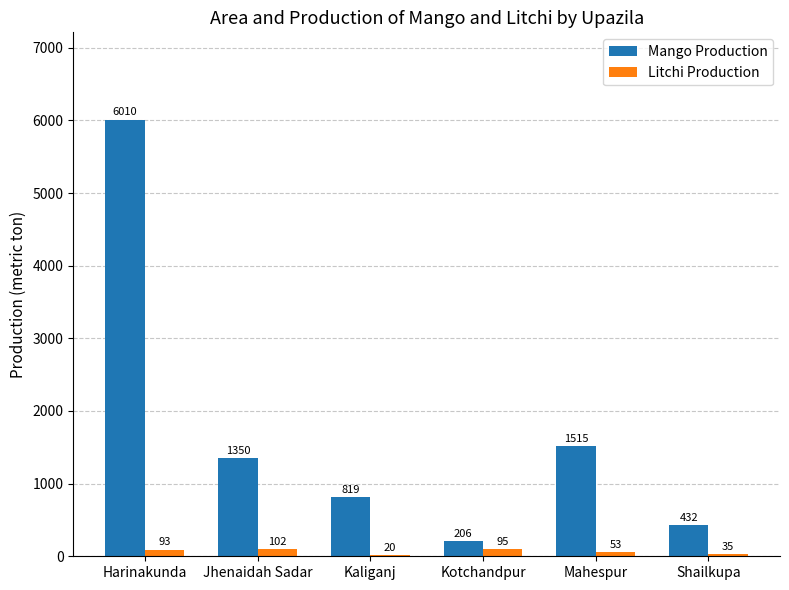

What are all the series names shown in the legend?

Mango Production, Litchi Production